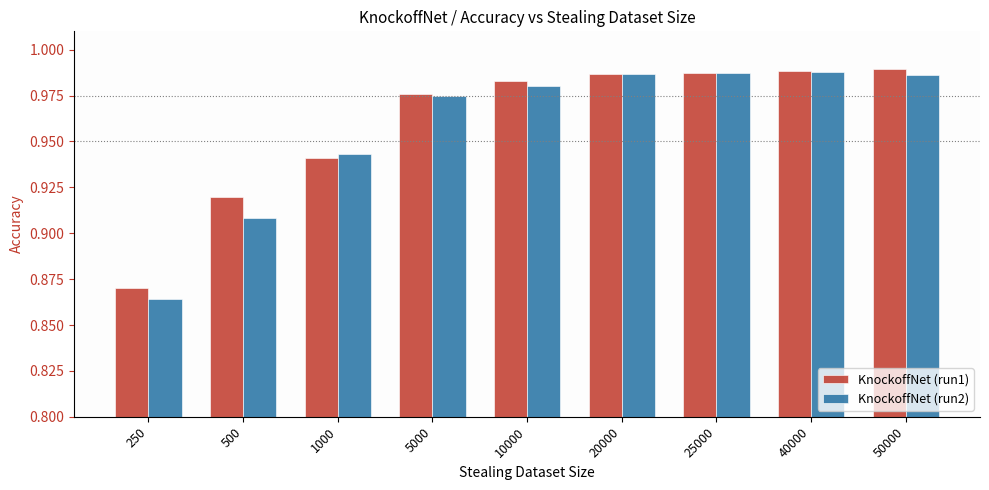

Does the chart contain stacked bars?

No